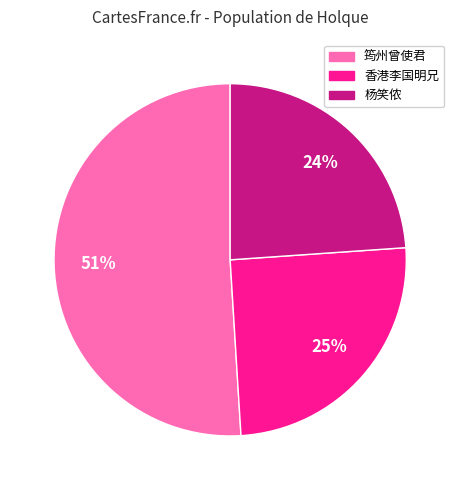

Is there any slice that represents more than half of the pie?

Yes